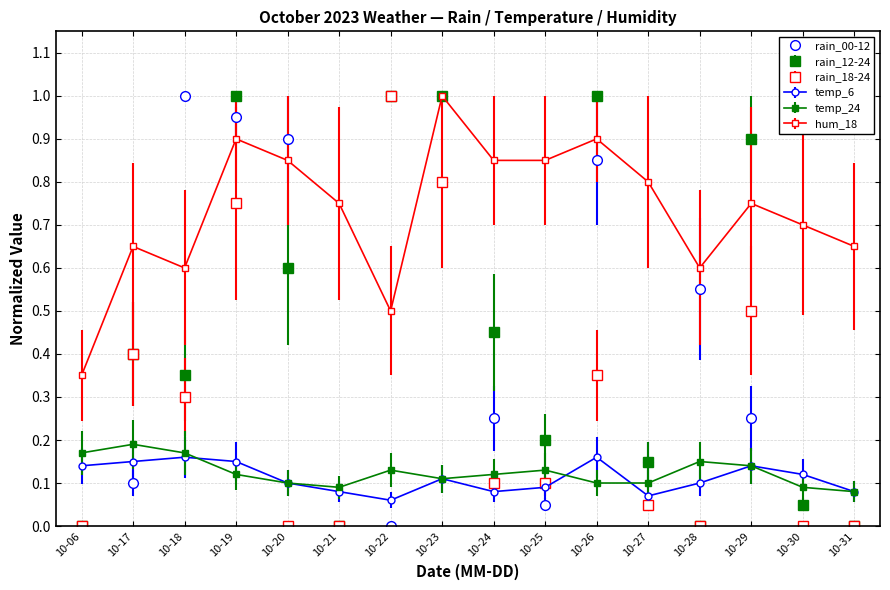

Where do rain_12-24 and temp_24 first cross each other?

10-06 and 10-17